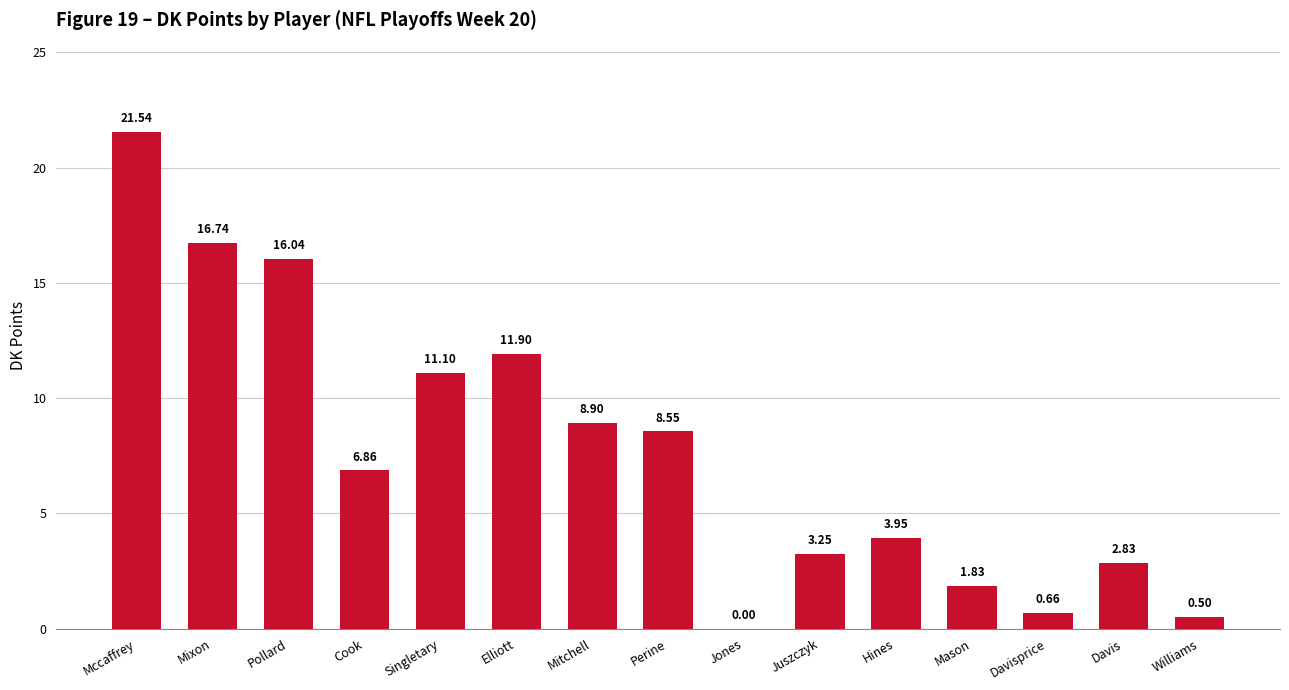

What is the change in value from Cook to Singletary?

+4.2